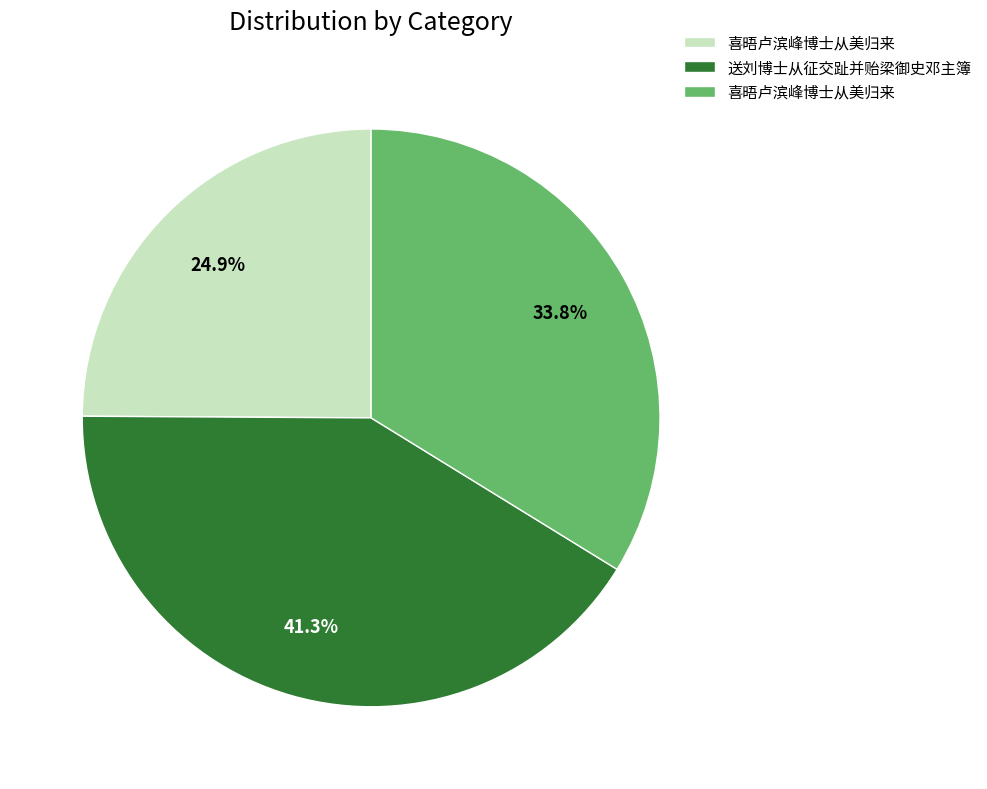

Is there a majority slice in this chart?

No